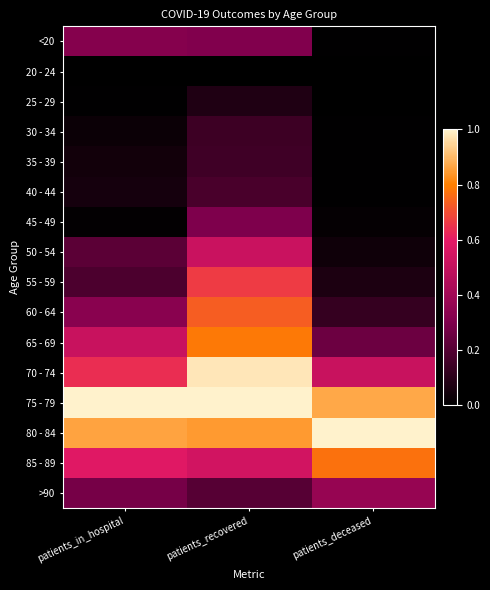

Reading right to left, what are all the values shown in this chart?

<20: patients_deceased=0.0	patients_recovered=0.3	patients_in_hospital=0.3
20 - 24: patients_deceased=0.0	patients_recovered=0.0	patients_in_hospital=0.0
25 - 29: patients_deceased=0.0	patients_recovered=0.1	patients_in_hospital=0.0
30 - 34: patients_deceased=0.0	patients_recovered=0.1	patients_in_hospital=0.0
35 - 39: patients_deceased=0.0	patients_recovered=0.1	patients_in_hospital=0.0
40 - 44: patients_deceased=0.0	patients_recovered=0.2	patients_in_hospital=0.1
45 - 49: patients_deceased=0.0	patients_recovered=0.3	patients_in_hospital=0.0
50 - 54: patients_deceased=0.0	patients_recovered=0.5	patients_in_hospital=0.2
55 - 59: patients_deceased=0.1	patients_recovered=0.7	patients_in_hospital=0.2
60 - 64: patients_deceased=0.1	patients_recovered=0.7	patients_in_hospital=0.3
65 - 69: patients_deceased=0.3	patients_recovered=0.8	patients_in_hospital=0.5
70 - 74: patients_deceased=0.5	patients_recovered=1.0	patients_in_hospital=0.6
75 - 79: patients_deceased=0.9	patients_recovered=1.0	patients_in_hospital=1.0
80 - 84: patients_deceased=1.0	patients_recovered=0.8	patients_in_hospital=0.9
85 - 89: patients_deceased=0.8	patients_recovered=0.5	patients_in_hospital=0.6
>90: patients_deceased=0.4	patients_recovered=0.2	patients_in_hospital=0.3